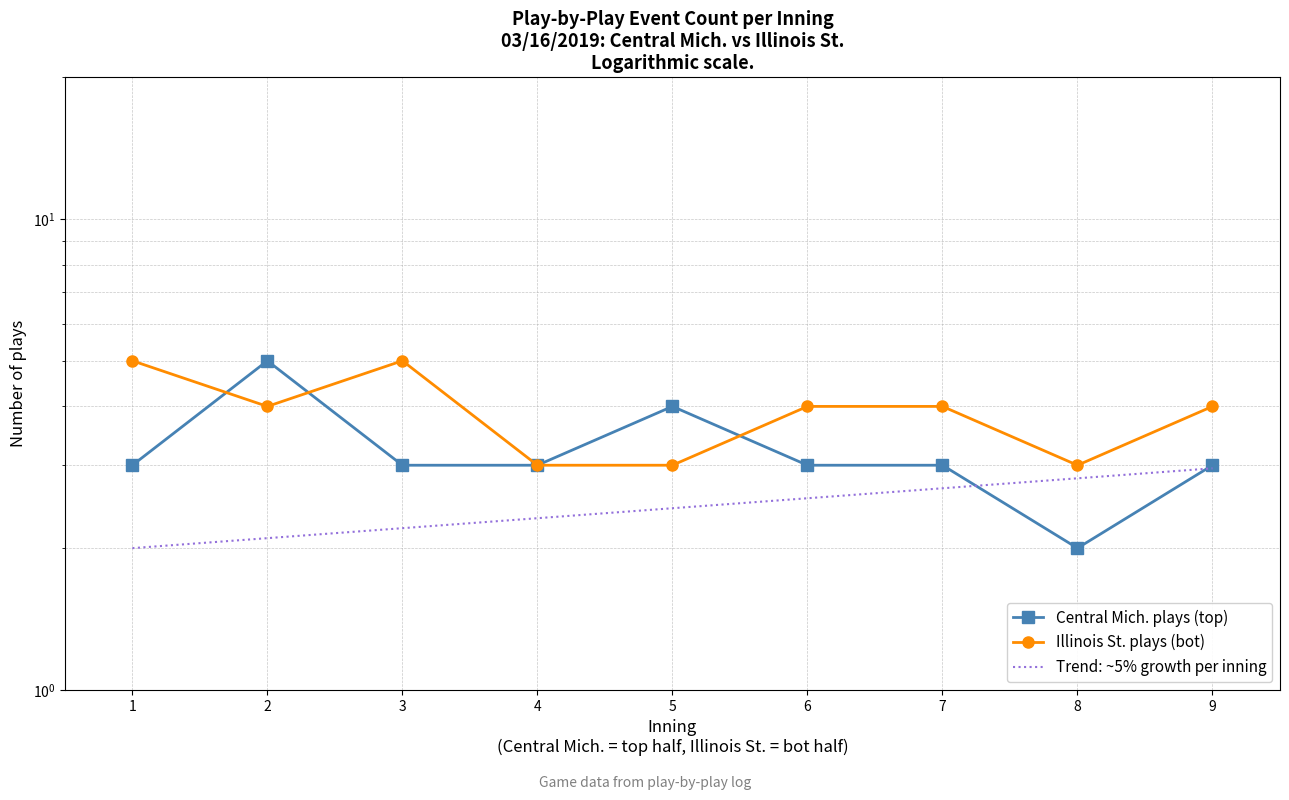

How many data points does each series have?

9